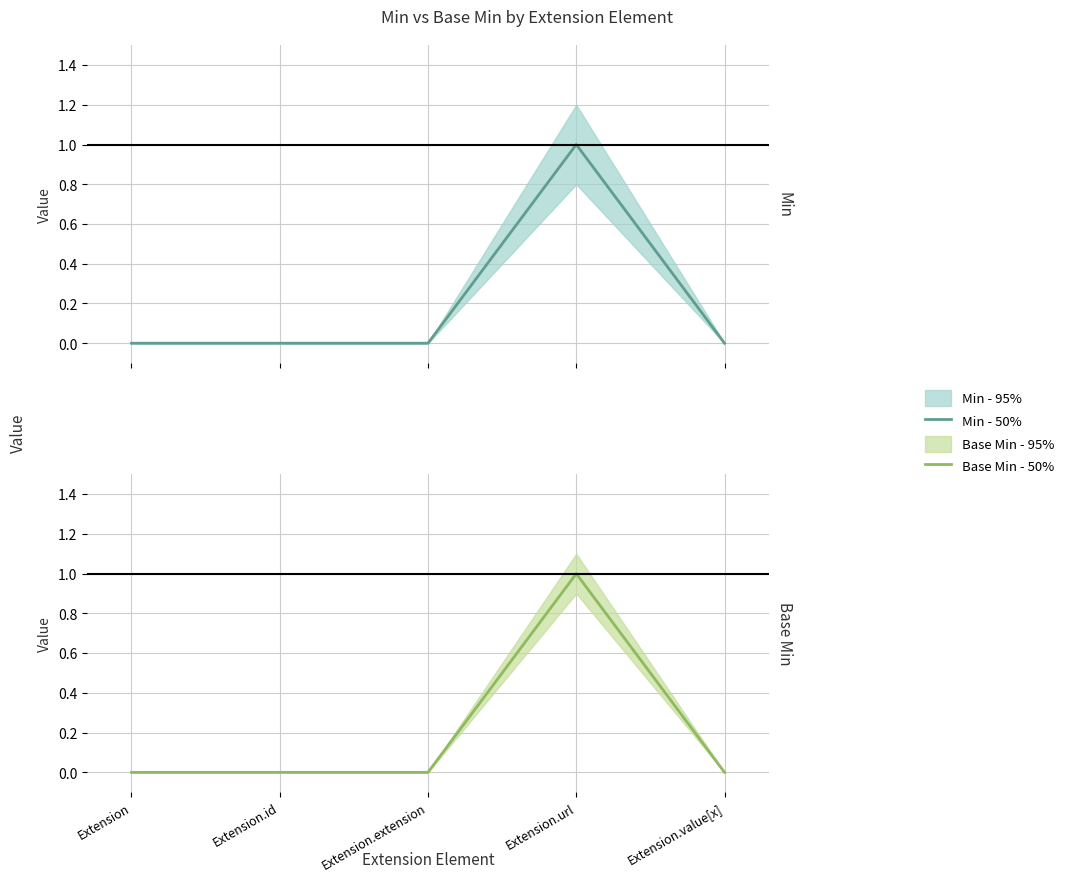

Which has a higher value, Extension or Extension.id?

Extension